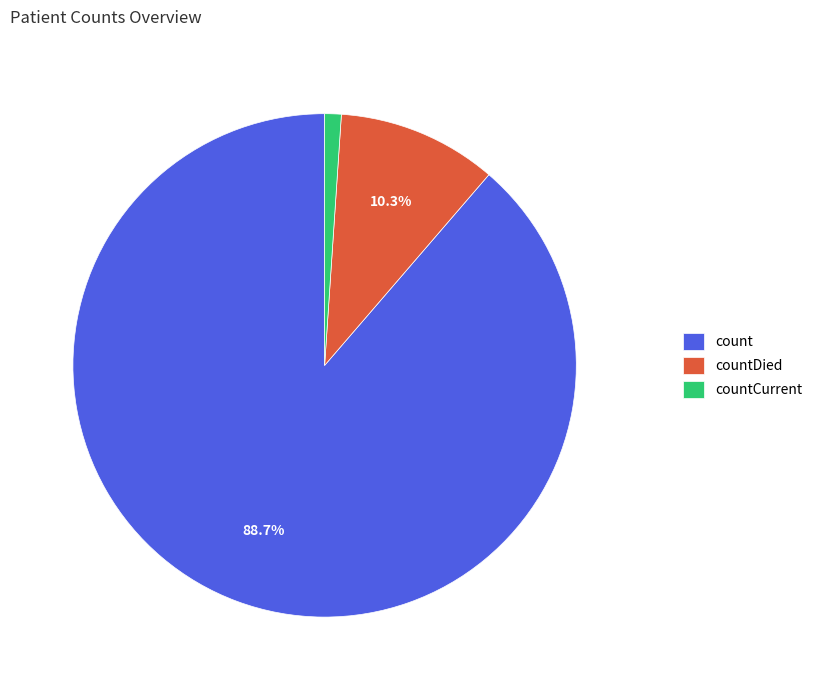

Which category accounts for the majority?

count